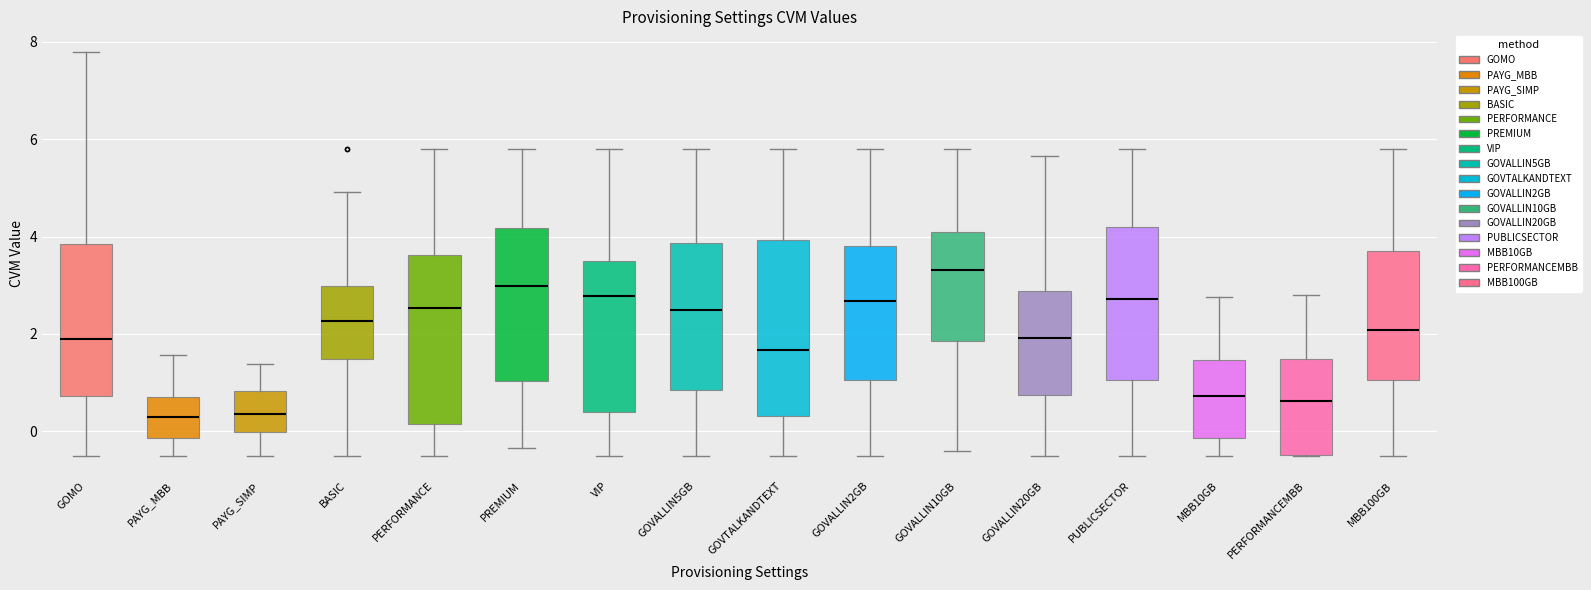

Where does the upper whisker of the box for GOVALLIN20GB end on the y-axis? The values are not printed on the chart, so give them approximately, as read against the axis.

5.6